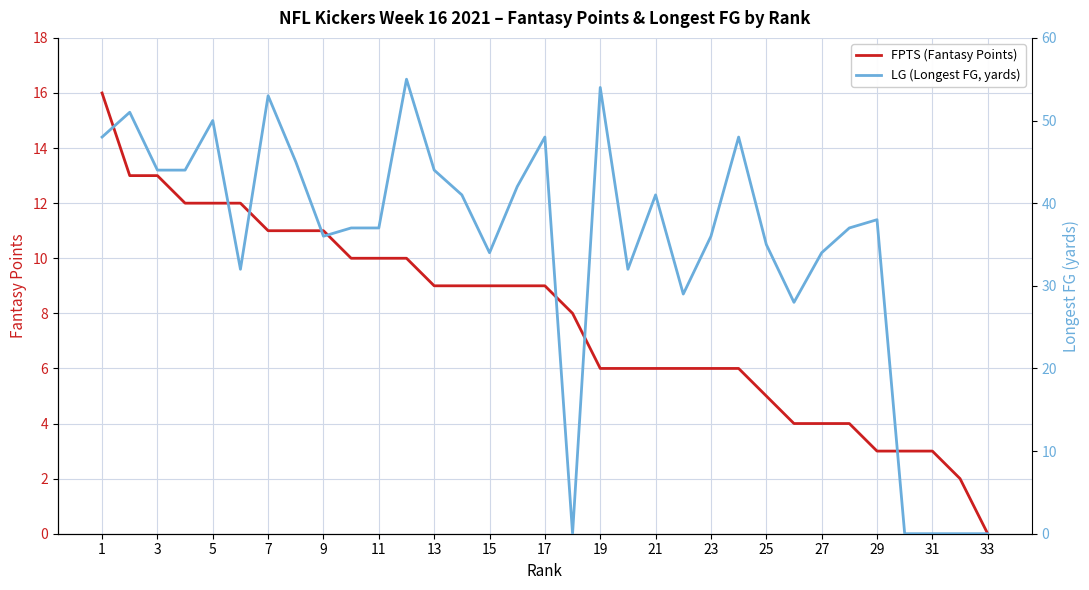

True or false: FPTS (Fantasy Points) has a value of 3 at 29.

True